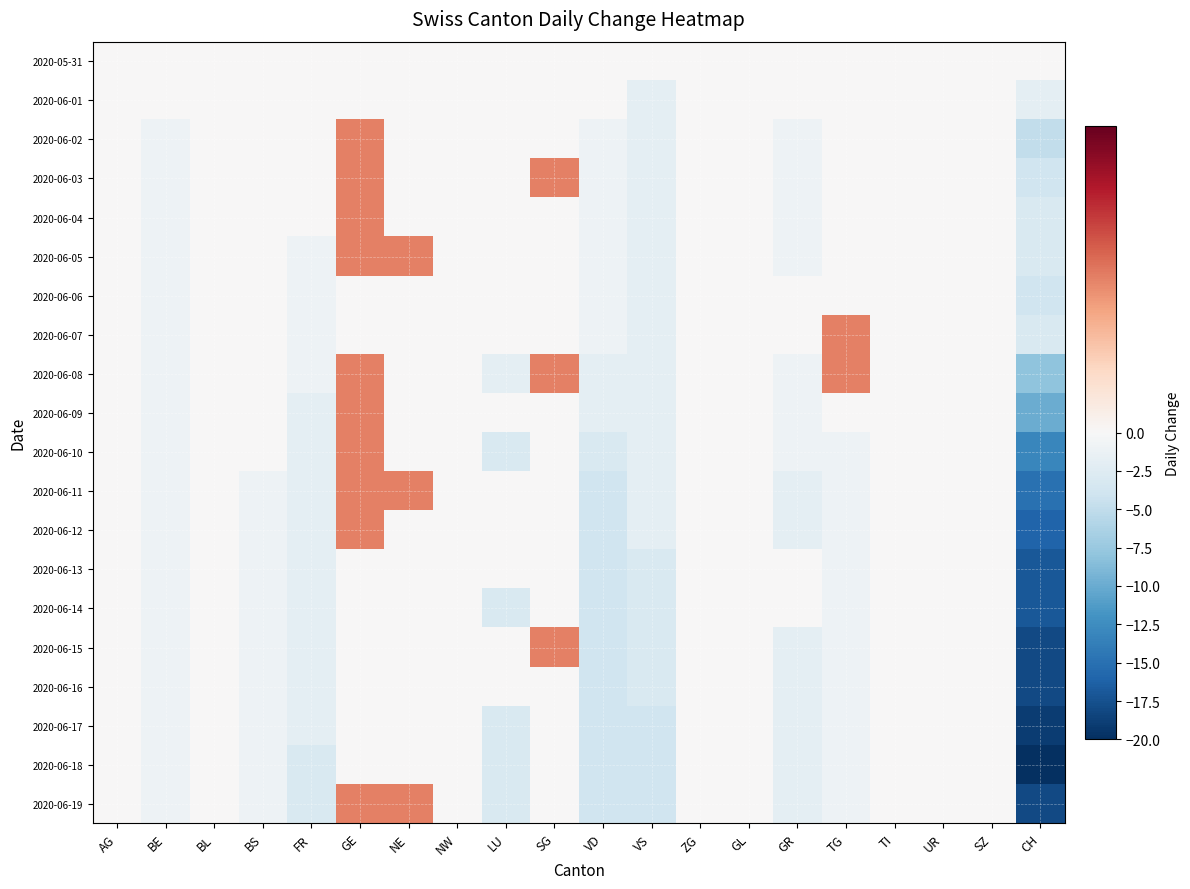

What is the total value across all series at VD?

-49